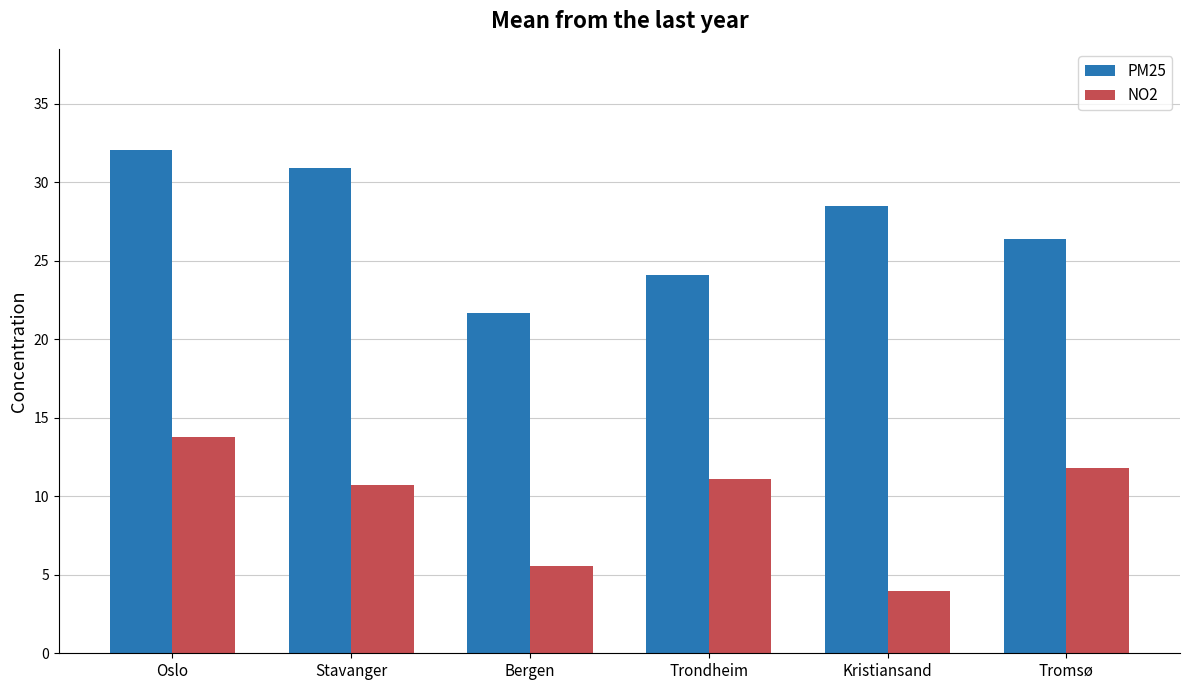

Reading left to right, list all the values displayed in this chart.

PM25: Oslo=32.1	Stavanger=30.9	Bergen=21.6	Trondheim=24.1	Kristiansand=28.5	Tromsø=26.4
NO2: Oslo=13.8	Stavanger=10.7	Bergen=5.5	Trondheim=11.1	Kristiansand=4.0	Tromsø=11.8